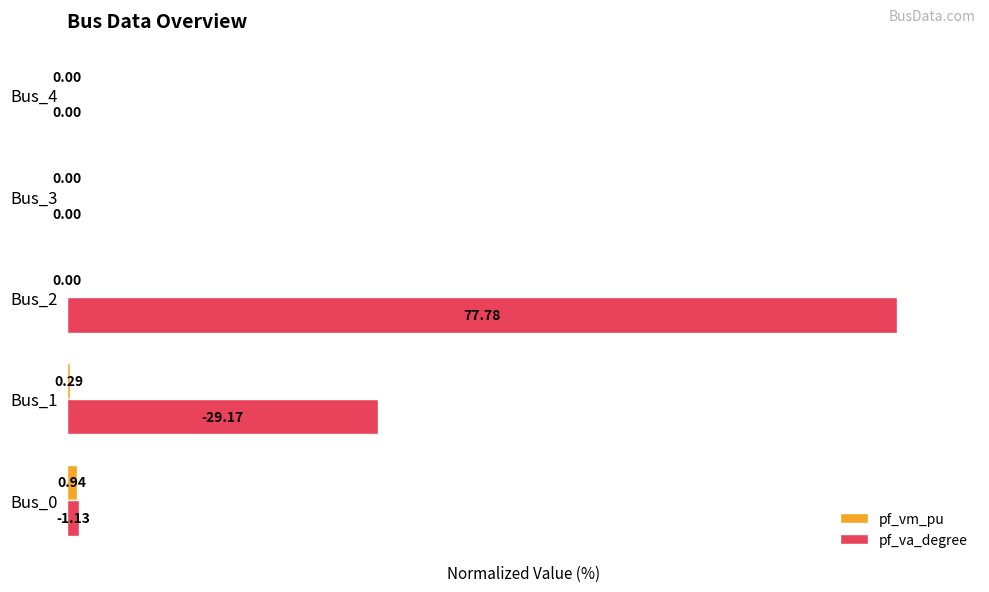

Which series has the largest total across all categories?

pf_va_degree